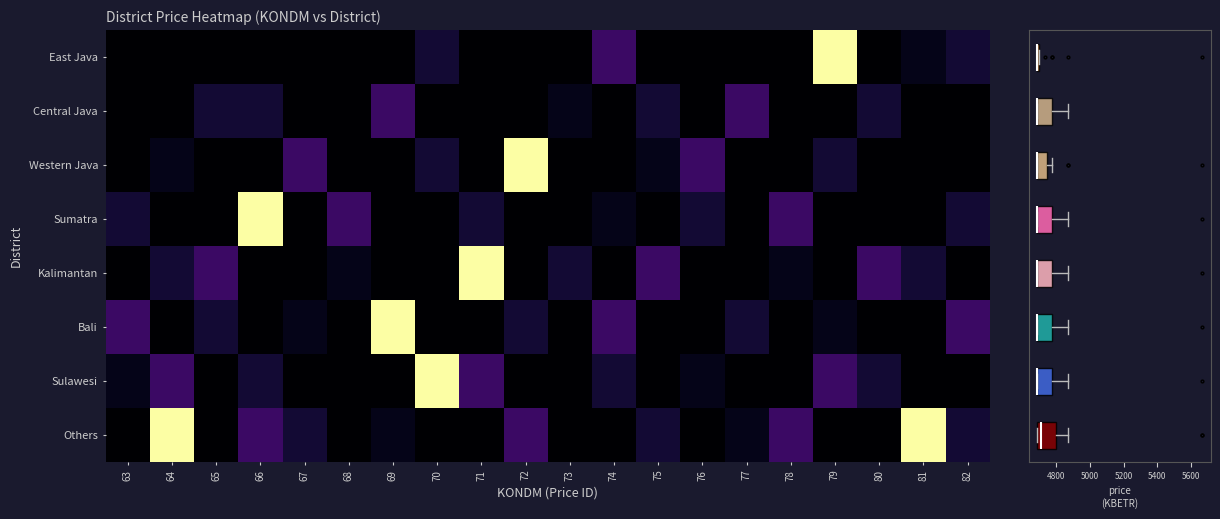

What is the maximum value shown in the chart?

5666.4